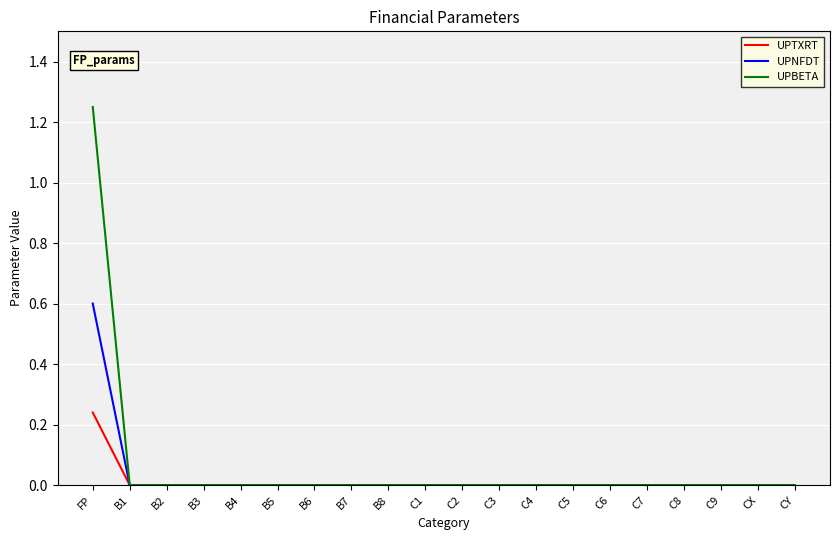

What are all the series names shown in the legend?

UPTXRT, UPNFDT, UPBETA